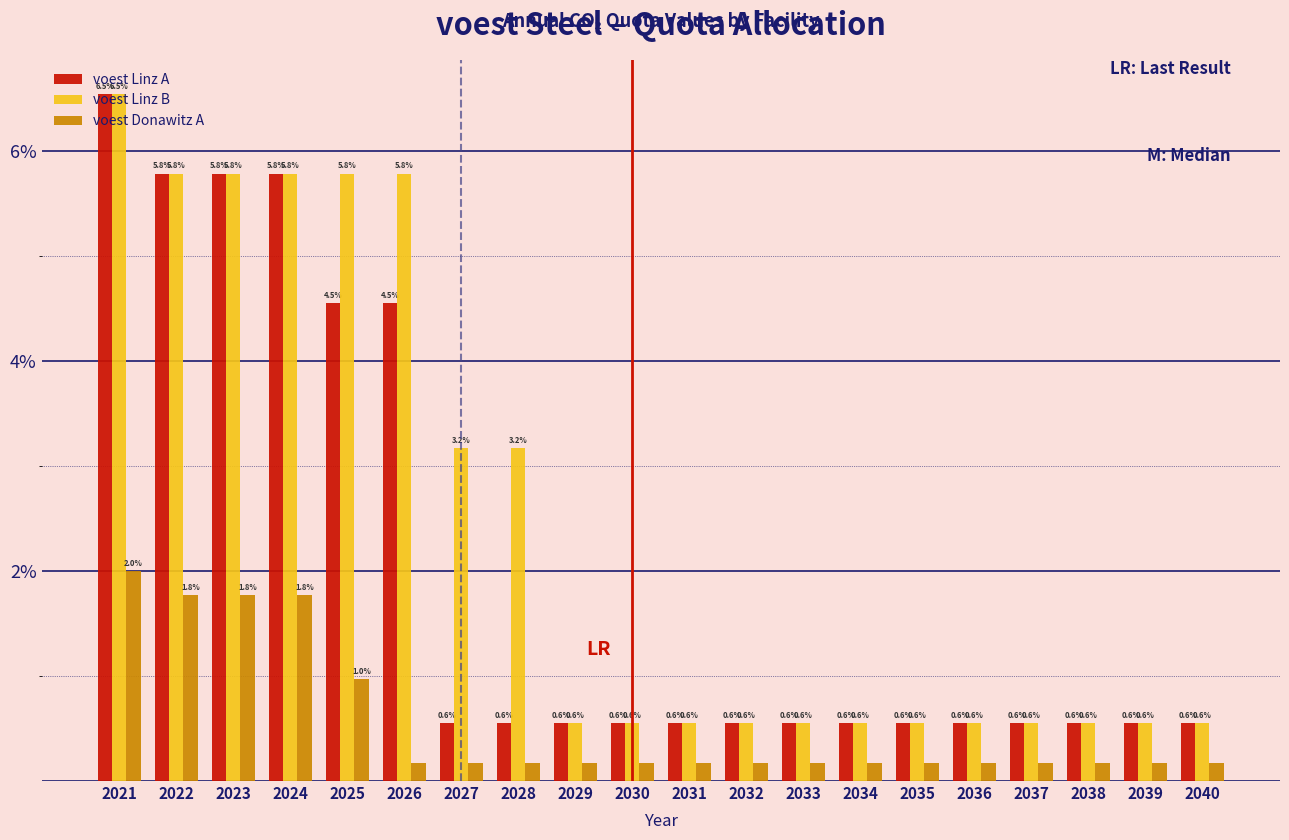

Which series changed the most between 2025 and 2030?

voest Linz B